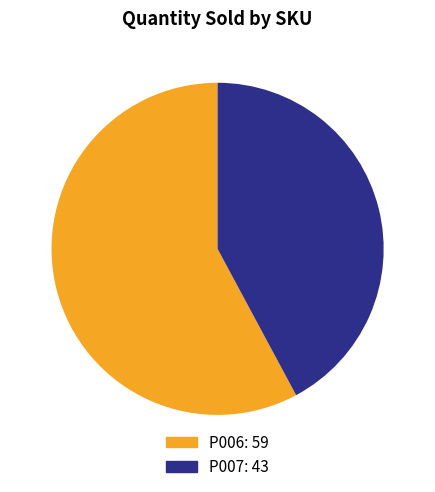

Is there any slice that represents more than half of the pie?

Yes